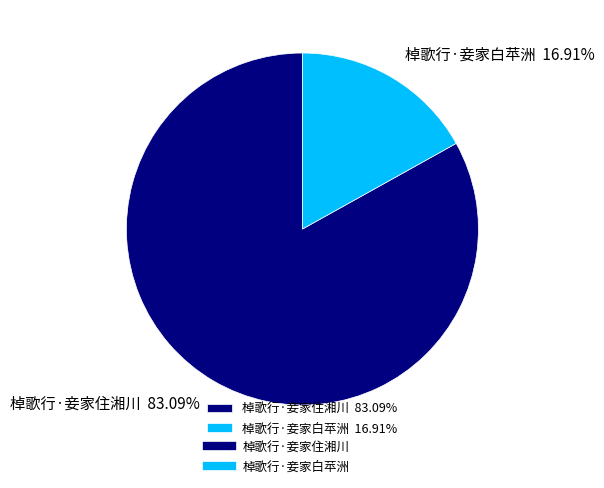

Count the number of slices in the pie.

2